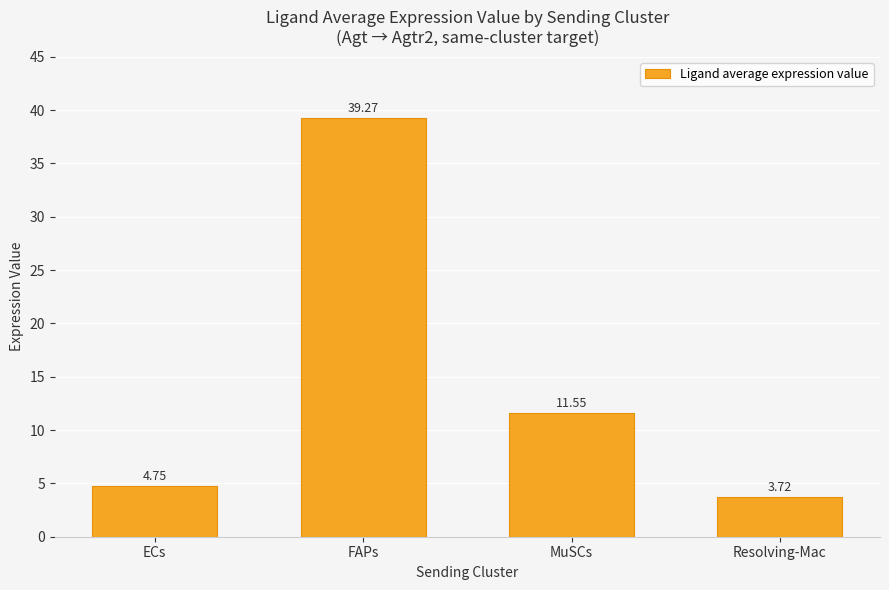

What is the difference between the maximum and minimum values?

35.5